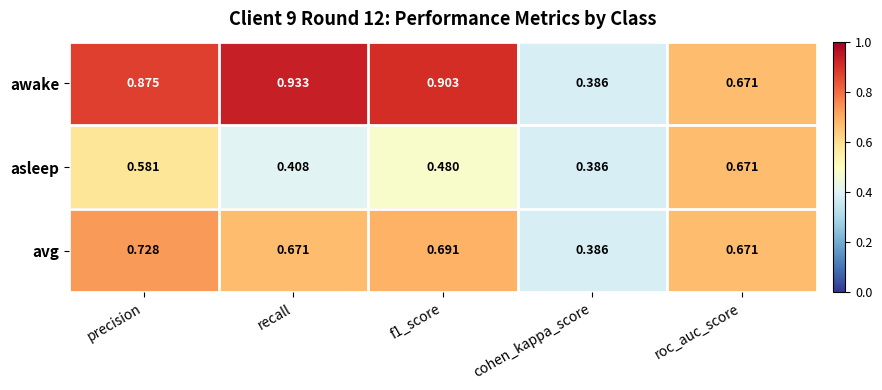

Which series changed the most between f1_score and roc_auc_score?

awake